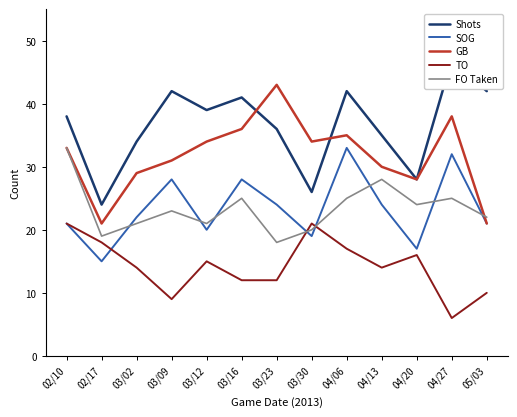

True or false: TO has more than 0 points higher than both neighbors.

True